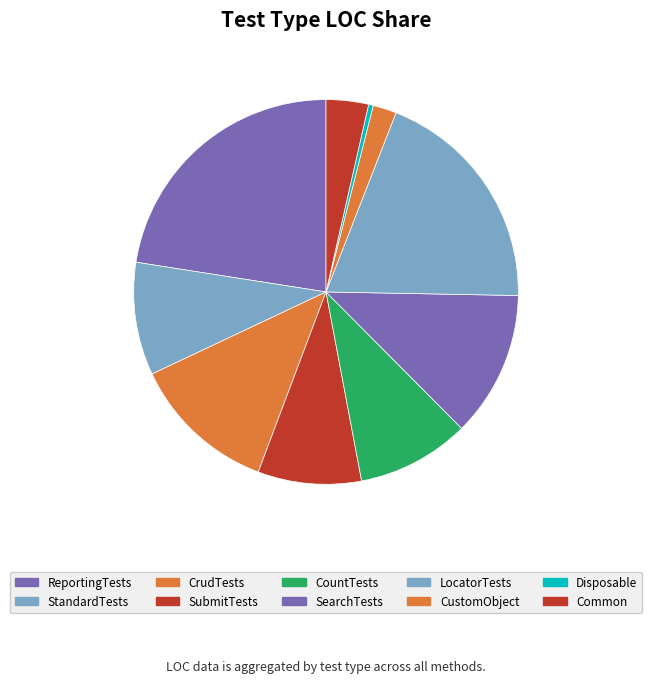

To the nearest percent, what is the difference between the ReportingTests and Disposable slice percentages?

22%